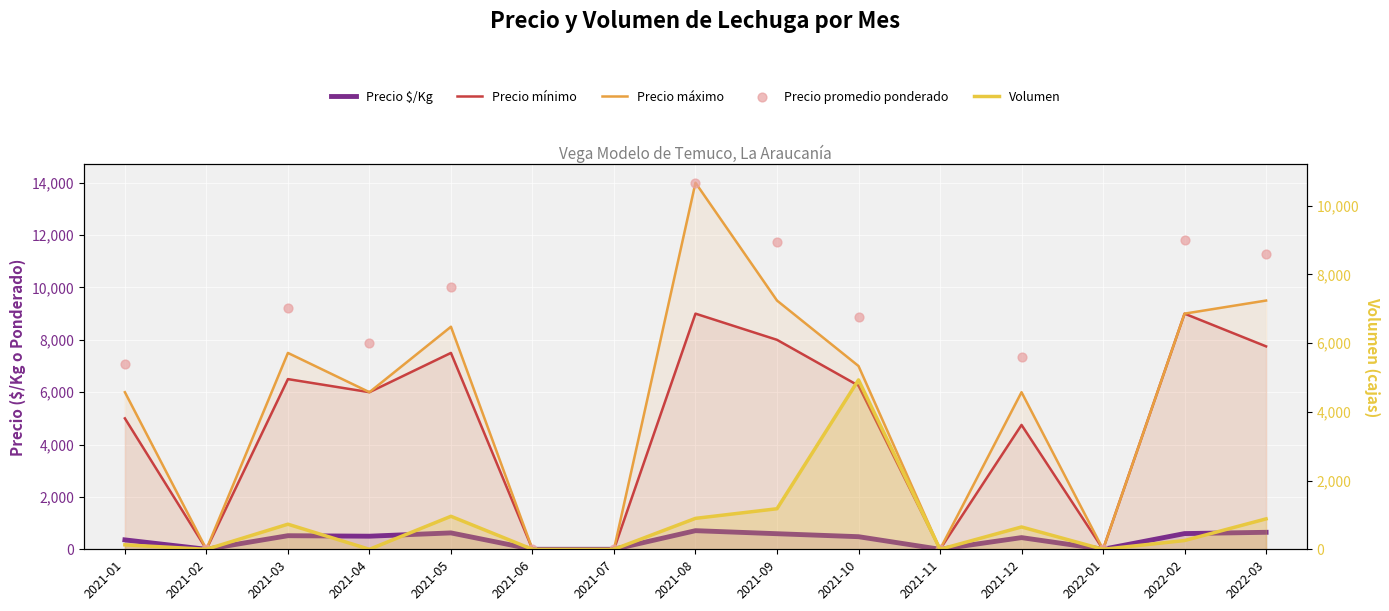

At which category is the sum across all series the highest?

2021-08